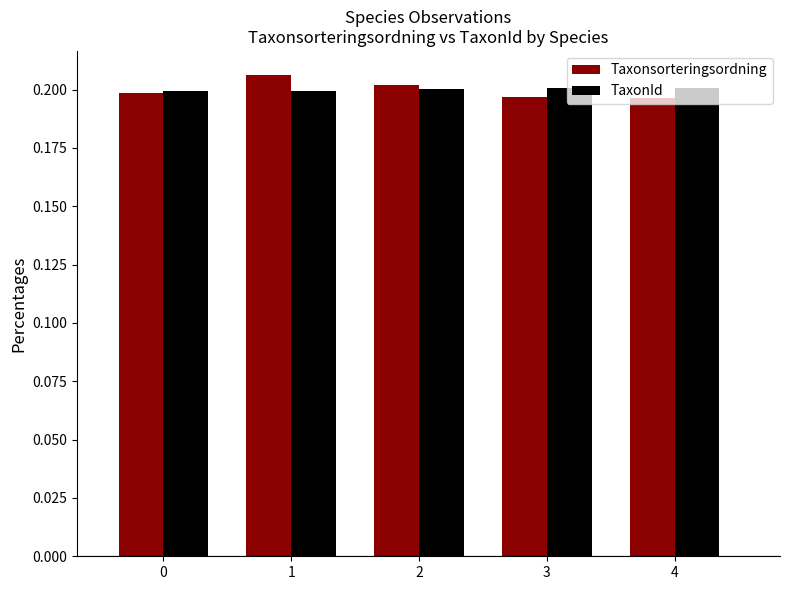

Count the Taxonsorteringsordning values in the range 0 to 1.

5